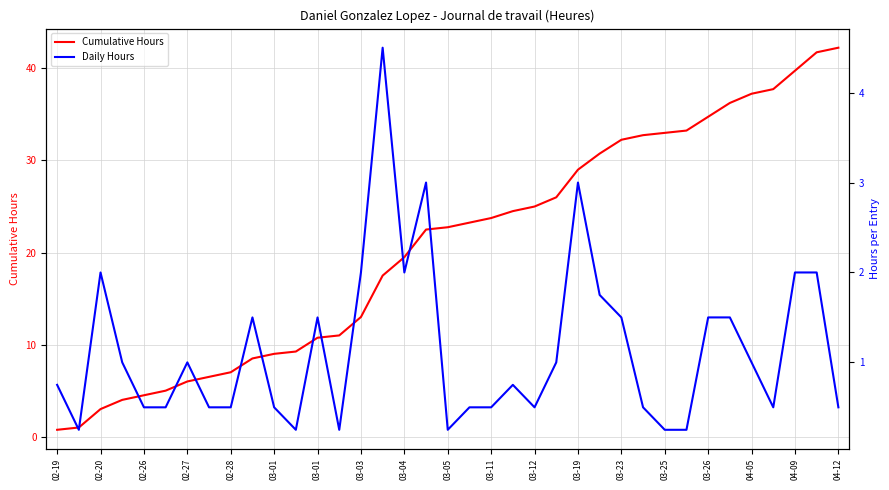

Which series has the largest range (max minus min)?

Cumulative Hours